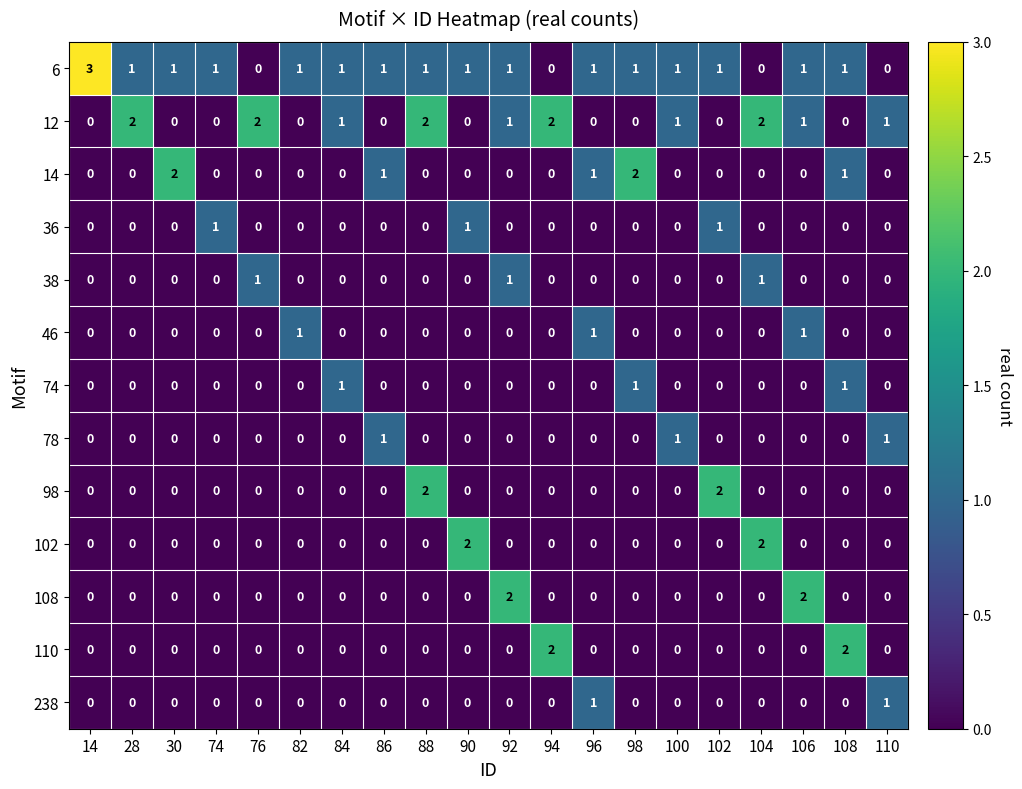

Which series has the largest range (max minus min)?

6